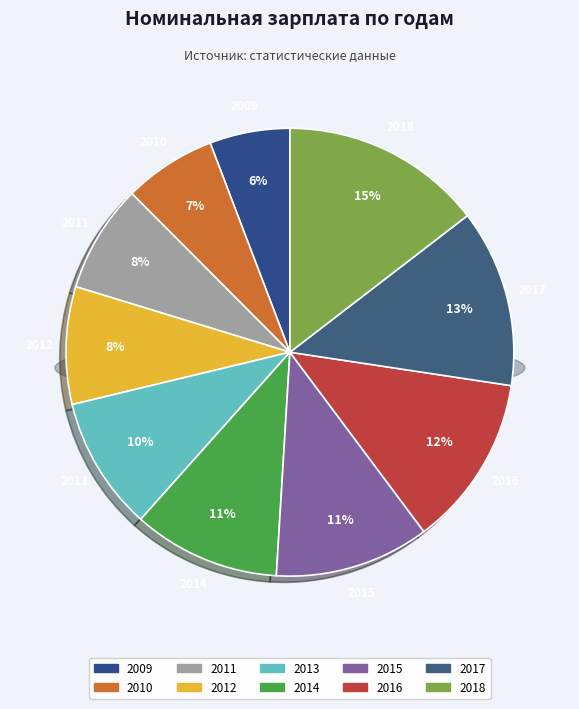

To the nearest percent, what is the combined percentage of 2012 and 2017?

21%